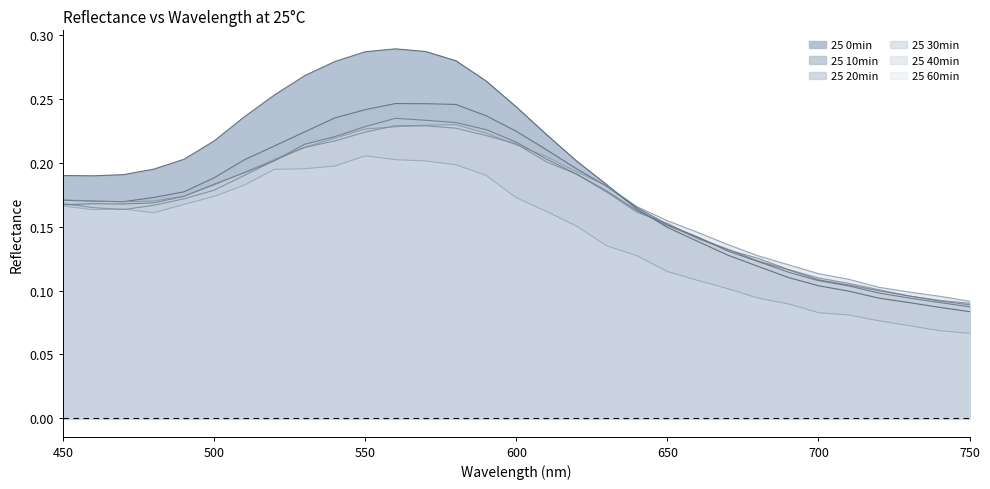

What is the sum of all 25 20min values?

5.2